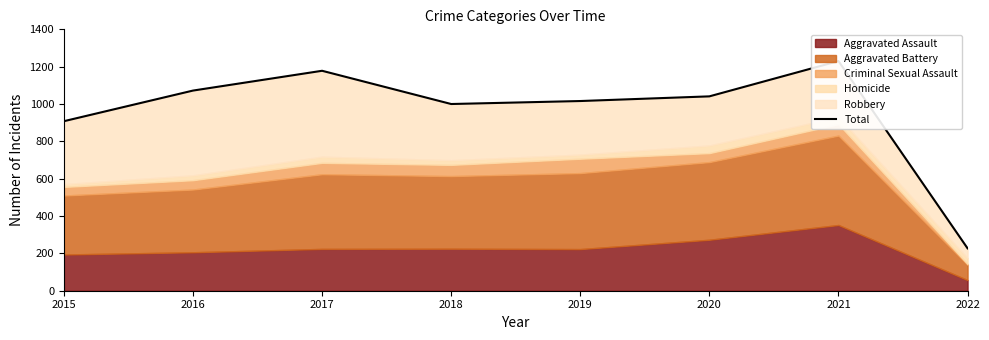

List the labels in order of value, smallest first.

2022, 2015, 2018, 2019, 2020, 2016, 2017, 2021